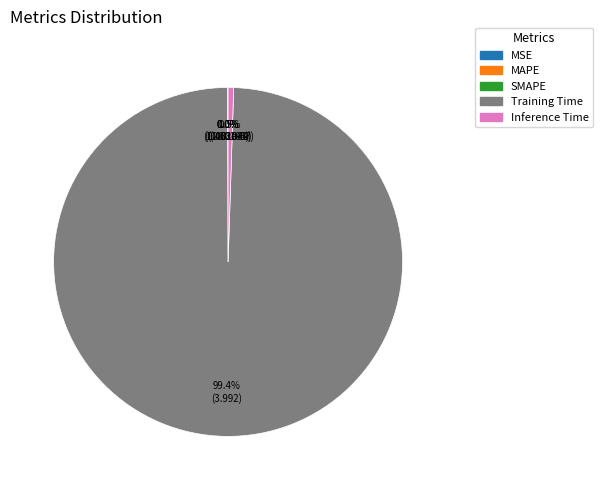

Which slice is the largest?

Training Time